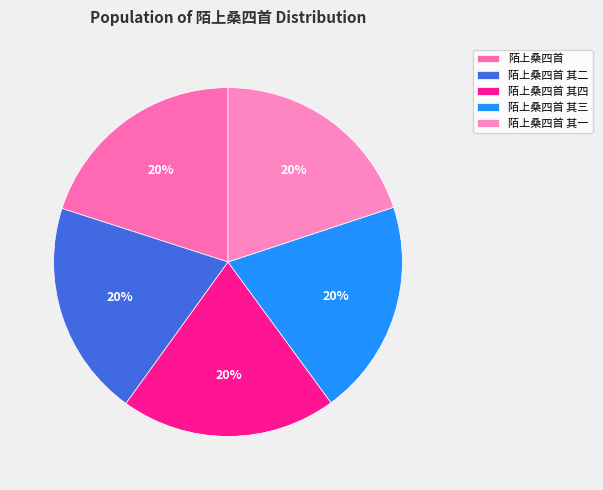

To the nearest percent, what is the average slice percentage?

20%